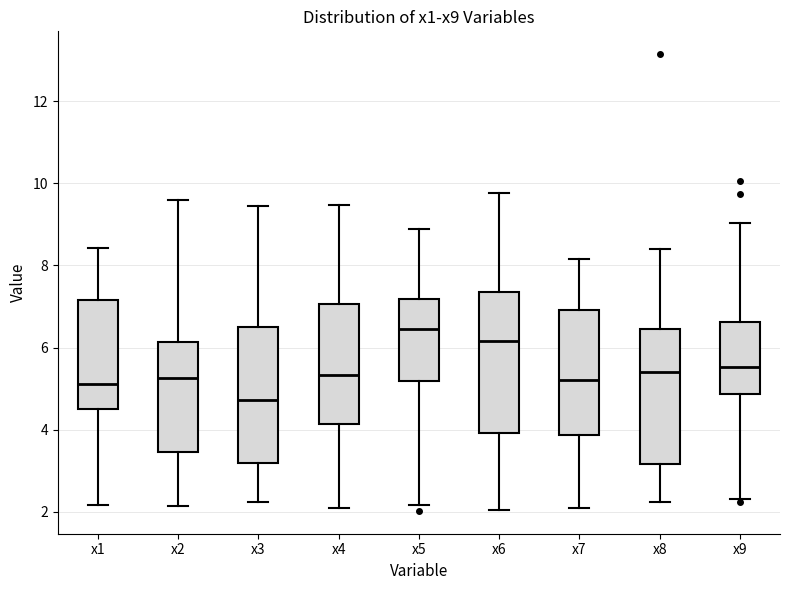

Reading left to right, read every box against the y-axis: the position of its median line, the range the box covers, and the ends of its whiskers. The values are not printed on the chart, so give them approximately, as read against the axis.

x1: median 5.2, box 4.6 to 7.2, whiskers 2.2 to 8.4
x2: median 5.2, box 3.4 to 6.2, whiskers 2.2 to 9.6
x3: median 4.8, box 3.2 to 6.4, whiskers 2.2 to 9.4
x4: median 5.4, box 4.2 to 7.0, whiskers 2.0 to 9.4
x5: median 6.4, box 5.2 to 7.2, whiskers 2.2 to 8.8
x6: median 6.2, box 4.0 to 7.4, whiskers 2.0 to 9.8
x7: median 5.2, box 3.8 to 7.0, whiskers 2.2 to 8.2
x8: median 5.4, box 3.2 to 6.4, whiskers 2.2 to 8.4
x9: median 5.6, box 4.8 to 6.6, whiskers 2.4 to 9.0